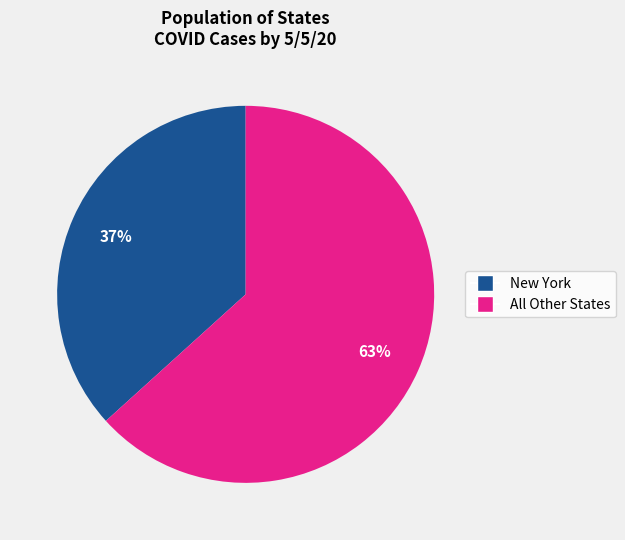

Does any single category account for the majority?

Yes